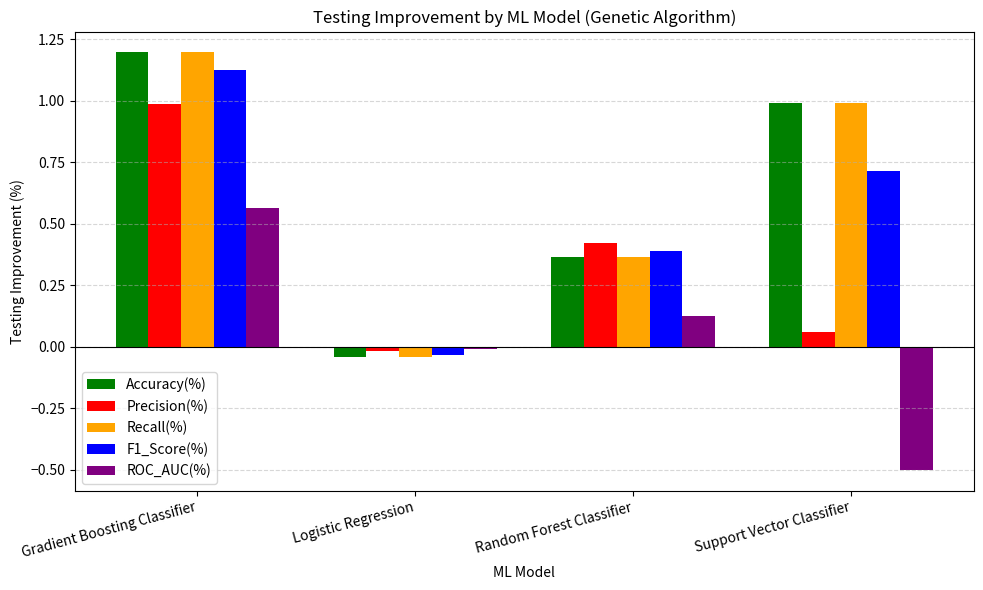

Between Logistic Regression and Random Forest Classifier, which series saw the biggest shift?

Precision(%)